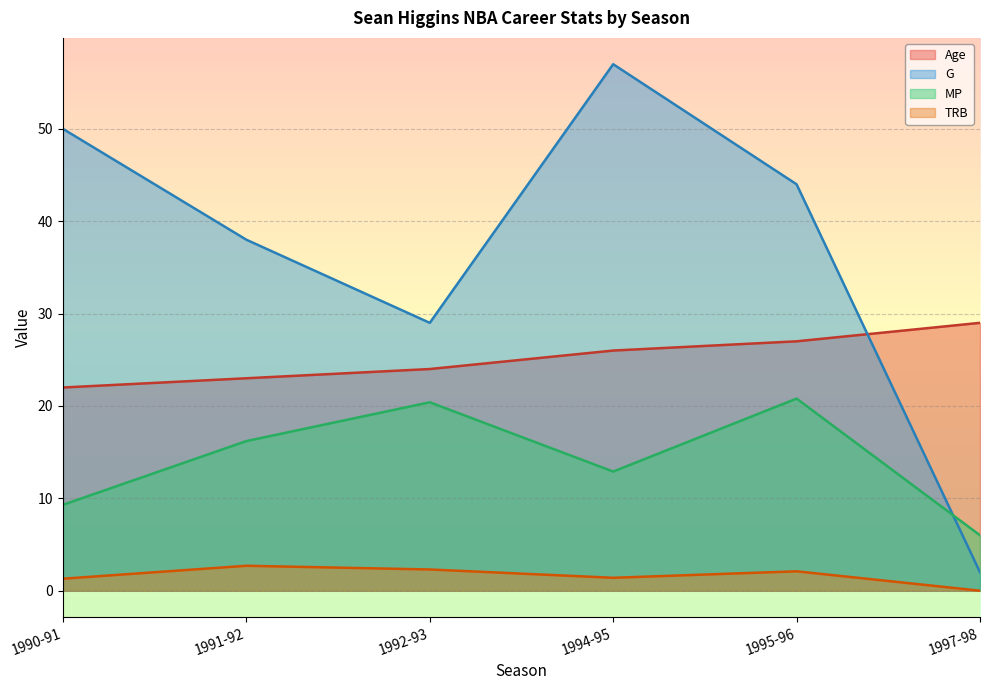

At which label does TRB reach its peak?

1991-92